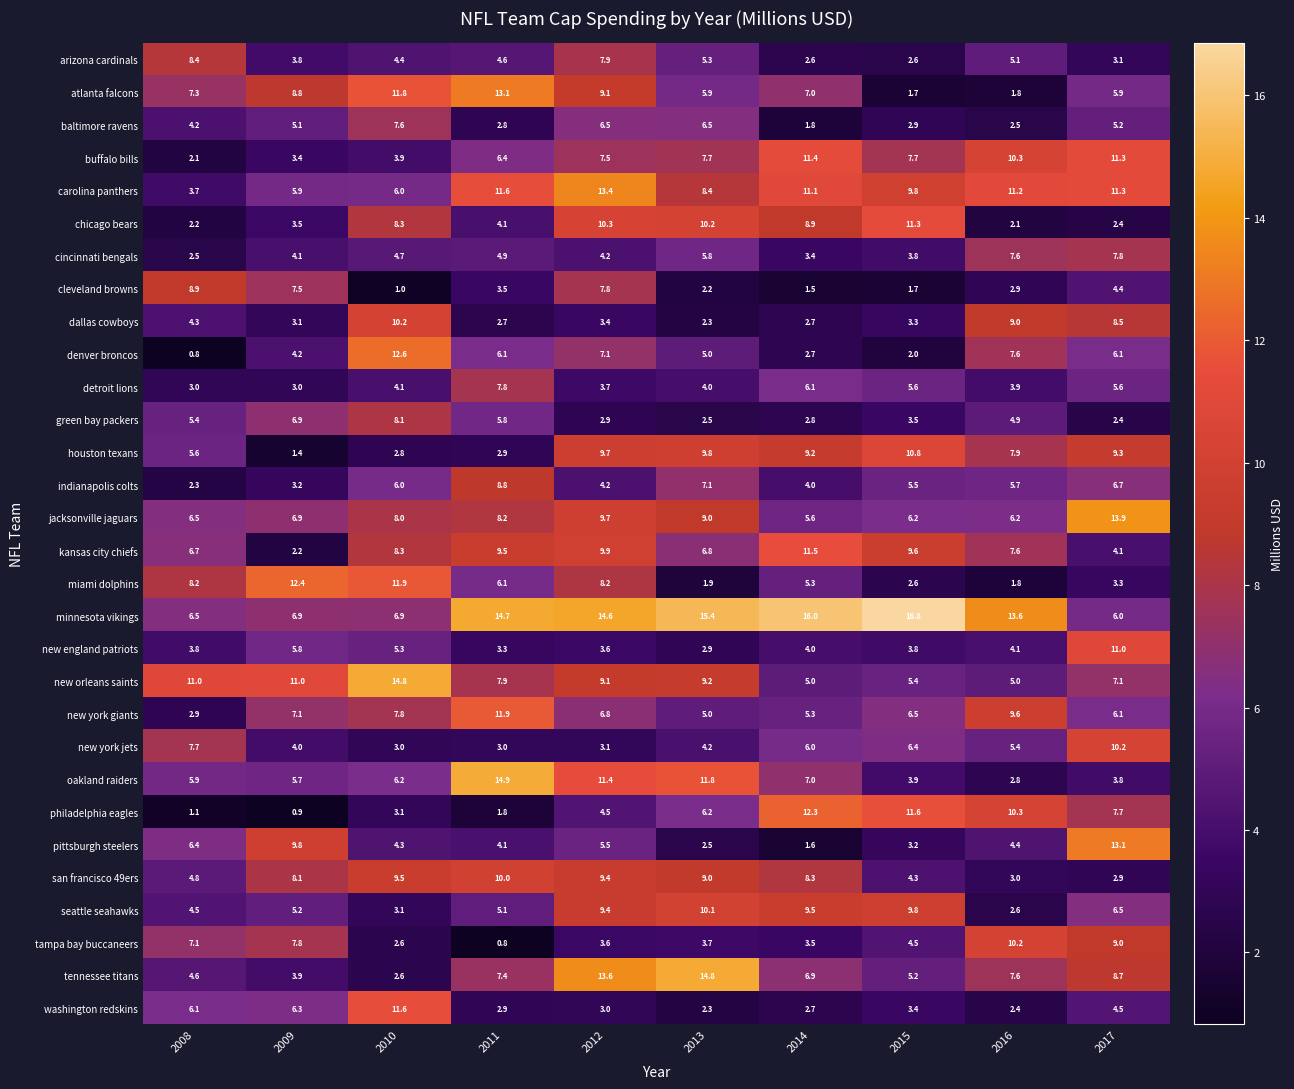

Is it true that arizona cardinals equals 5.1 at 2016?

True